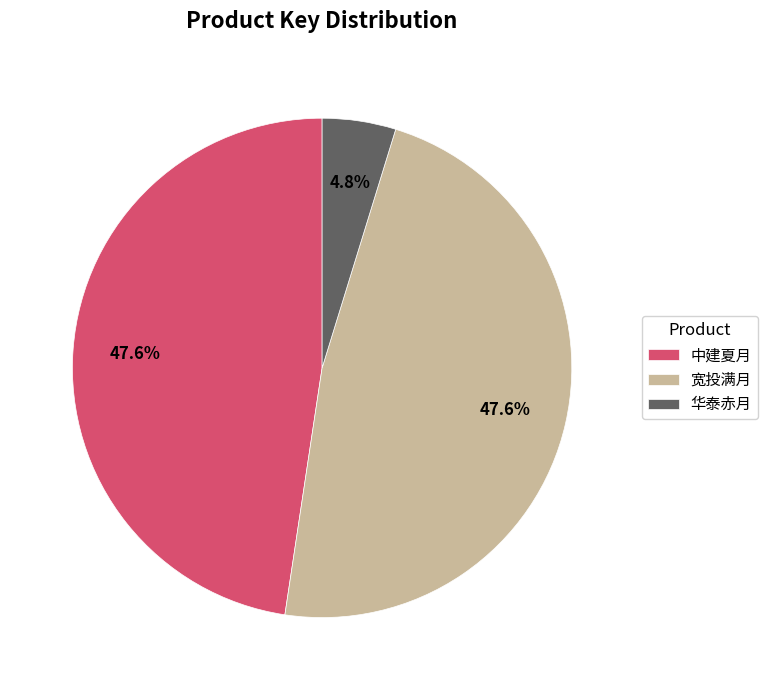

Does any single category account for the majority?

No